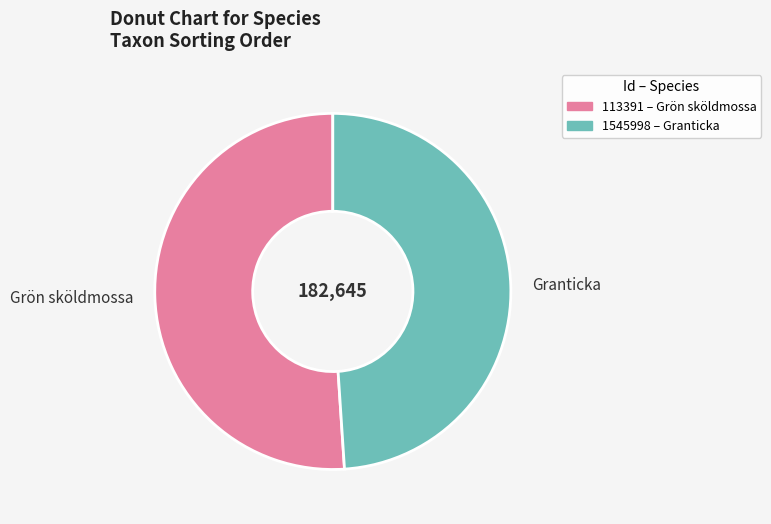

Is it true that Grön sköldmossa is 51% of the pie?

True